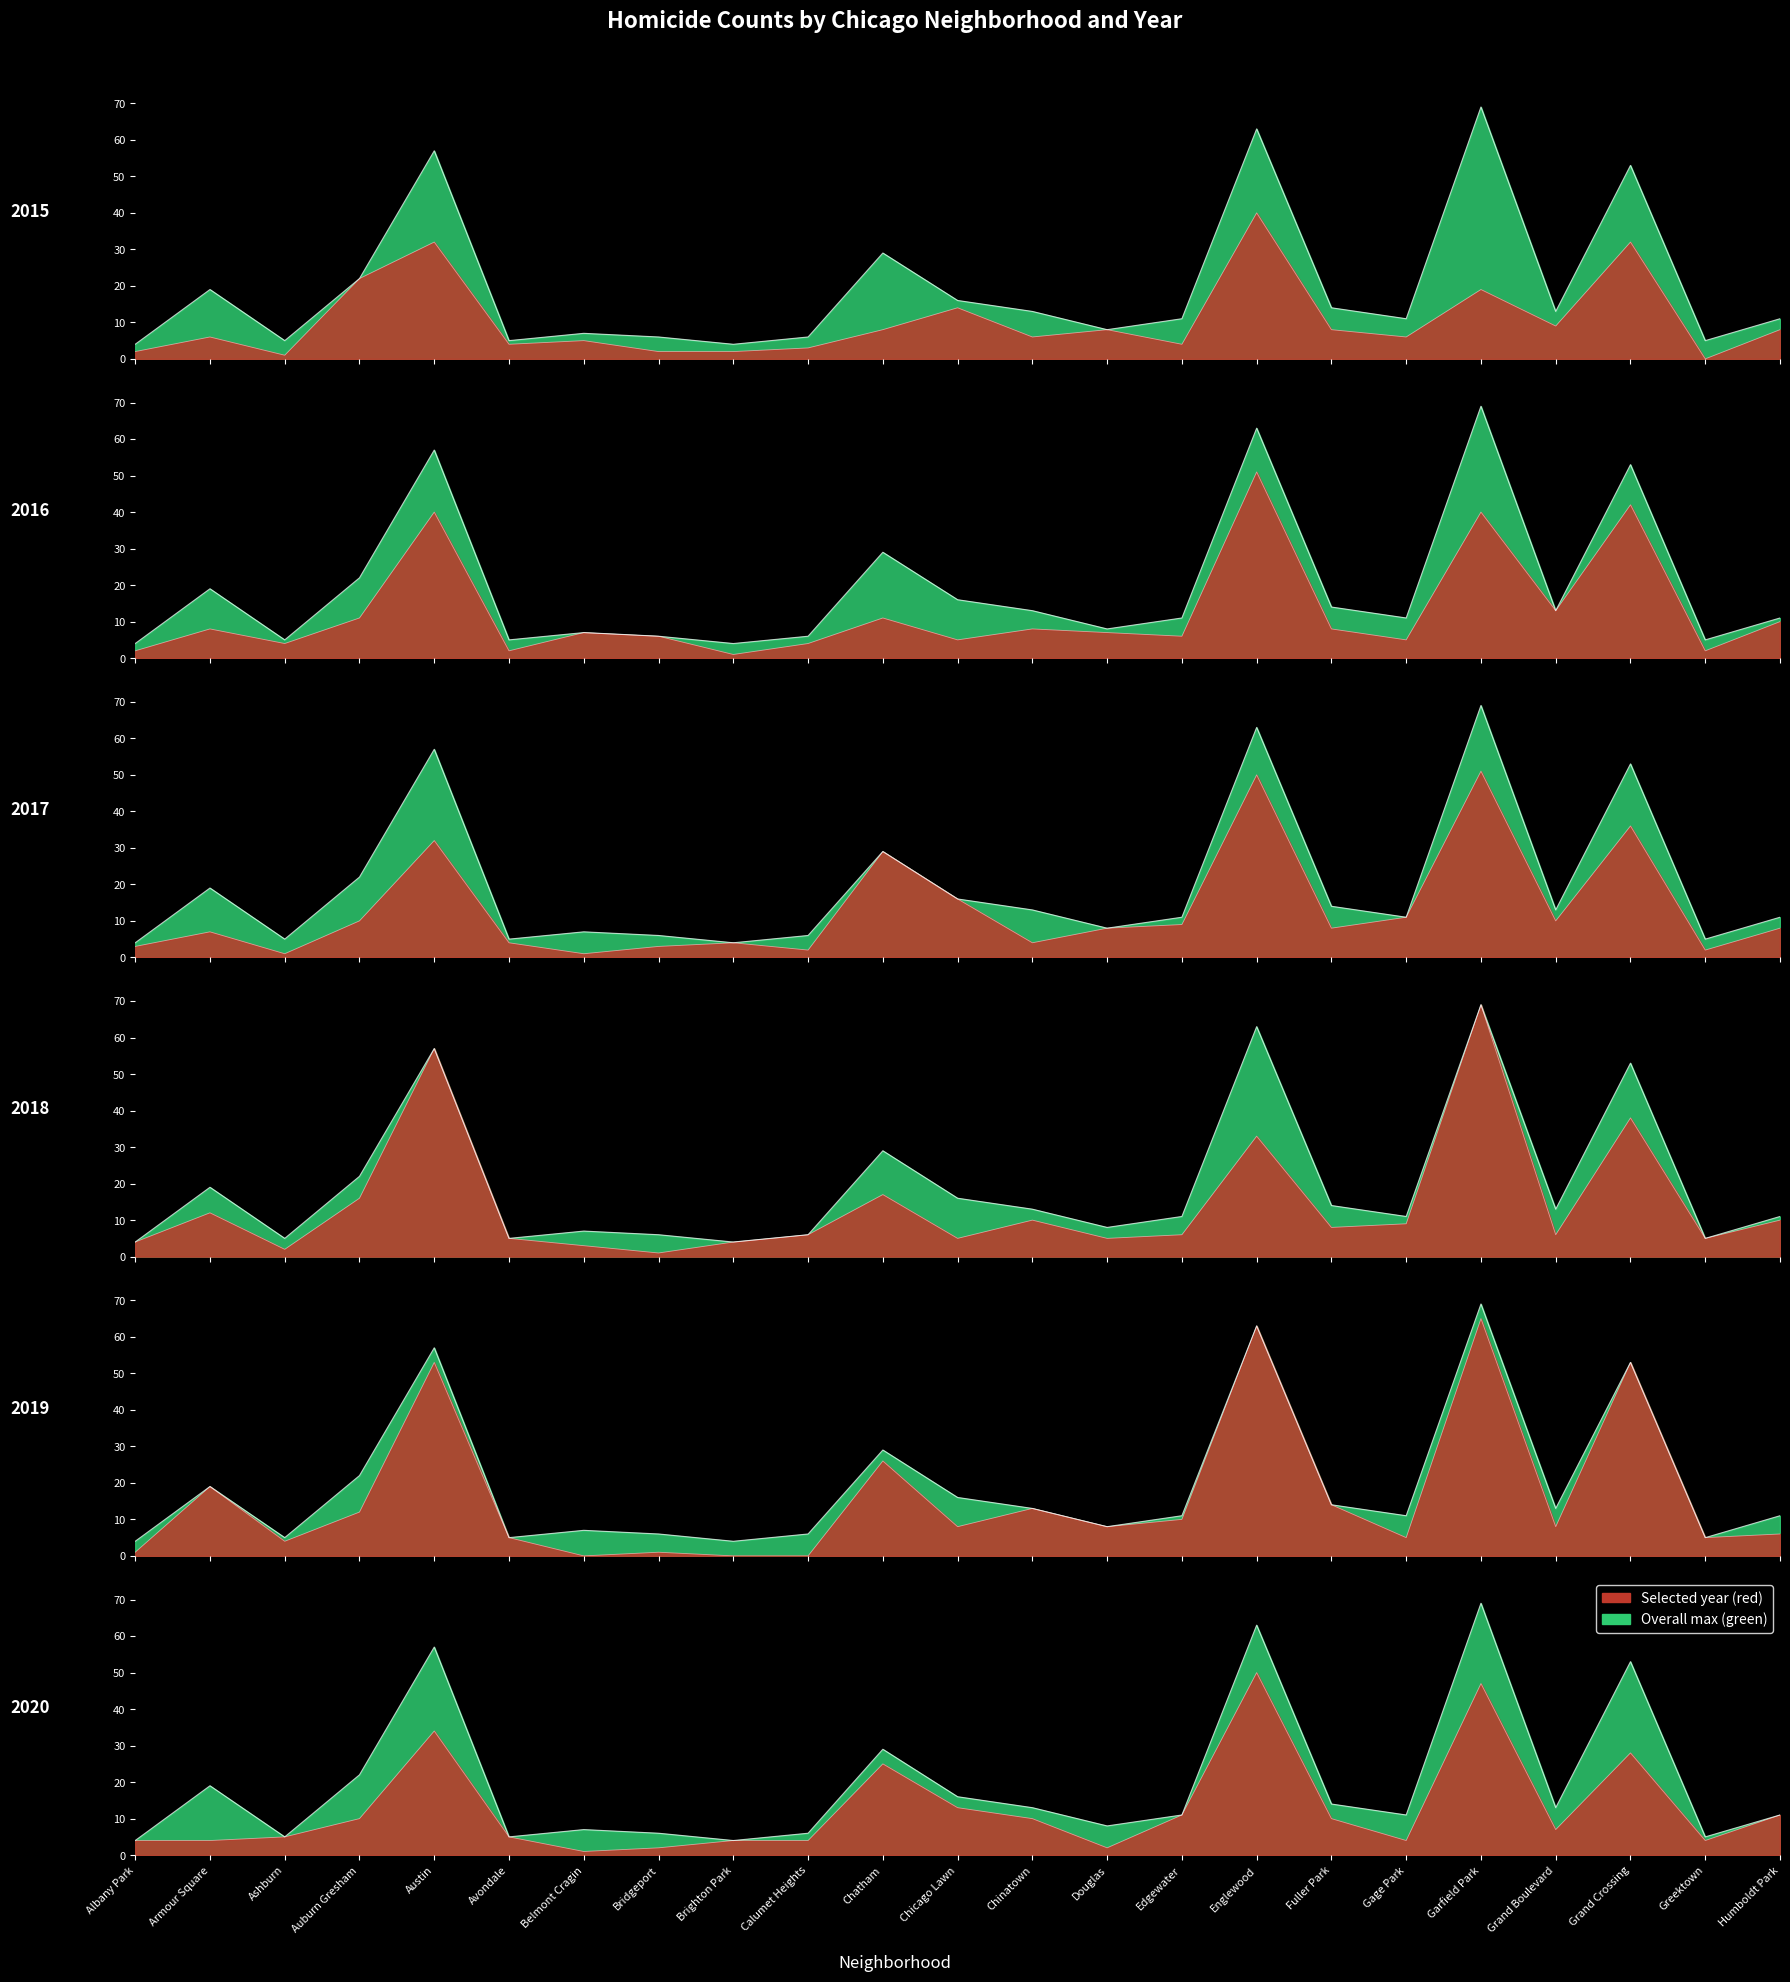

Reading right to left, transcribe all the data shown in this chart.

2015: 8	0	32	9	19	6	8	40	4	8	6	14	8	3	2	2	5	4	32	22	1	6	2
2016: 10	2	42	13	40	5	8	51	6	7	8	5	11	4	1	6	7	2	40	11	4	8	2
2017: 8	2	36	10	51	11	8	50	9	8	4	16	29	2	4	3	1	4	32	10	1	7	3
2018: 10	5	38	6	69	9	8	33	6	5	10	5	17	6	4	1	3	5	57	16	2	12	4
2019: 6	5	53	8	65	5	14	63	10	8	13	8	26	0	0	1	0	5	53	12	4	19	1
2020: 11	4	28	7	47	4	10	50	11	2	10	13	25	4	4	2	1	5	34	10	5	4	4